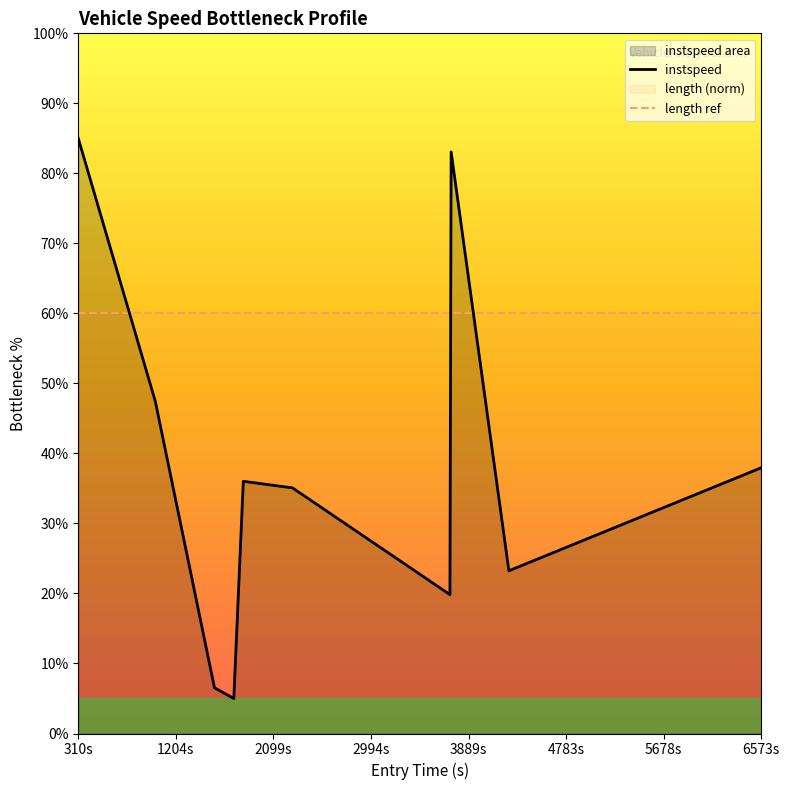

What is the lowest value of the length ref series?

60.0